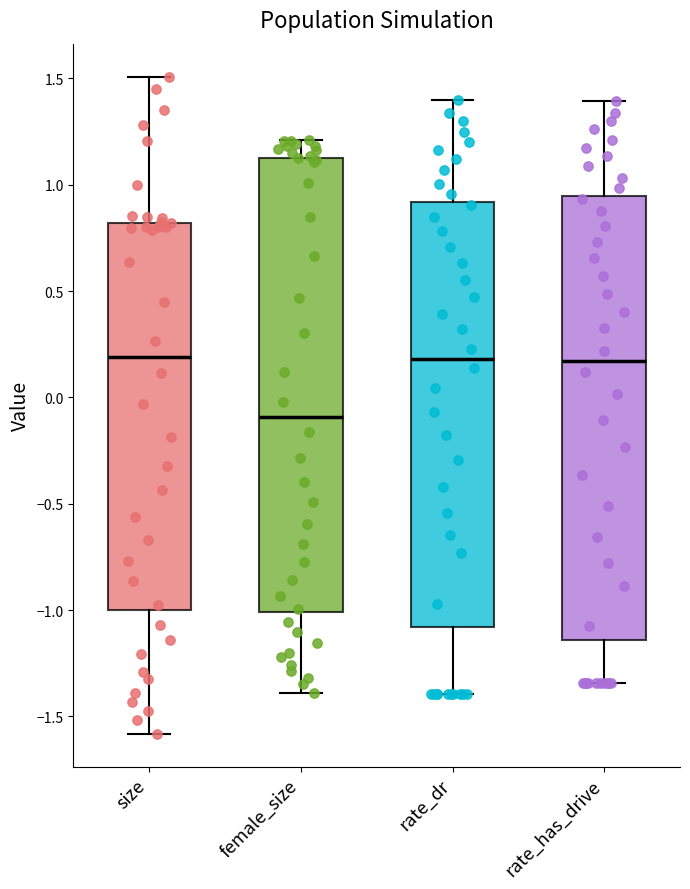

Reading left to right, transcribe this box plot: for each box, give where its median line is, the range the box spans, and where its two whiskers end, as read against the y-axis. The values are not printed on the chart, so give them approximately, as read against the axis.

size: median 0.20, box -1.00 to 0.80, whiskers -1.60 to 1.50
female_size: median -0.10, box -1.00 to 1.15, whiskers -1.40 to 1.20
rate_dr: median 0.20, box -1.10 to 0.90, whiskers -1.40 to 1.40
rate_has_drive: median 0.15, box -1.15 to 0.95, whiskers -1.35 to 1.40